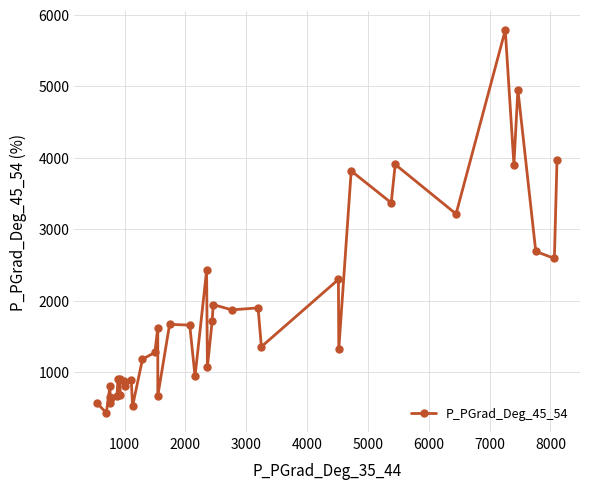

What is the ratio of the value at 6000 to the value at 8000?

1.0